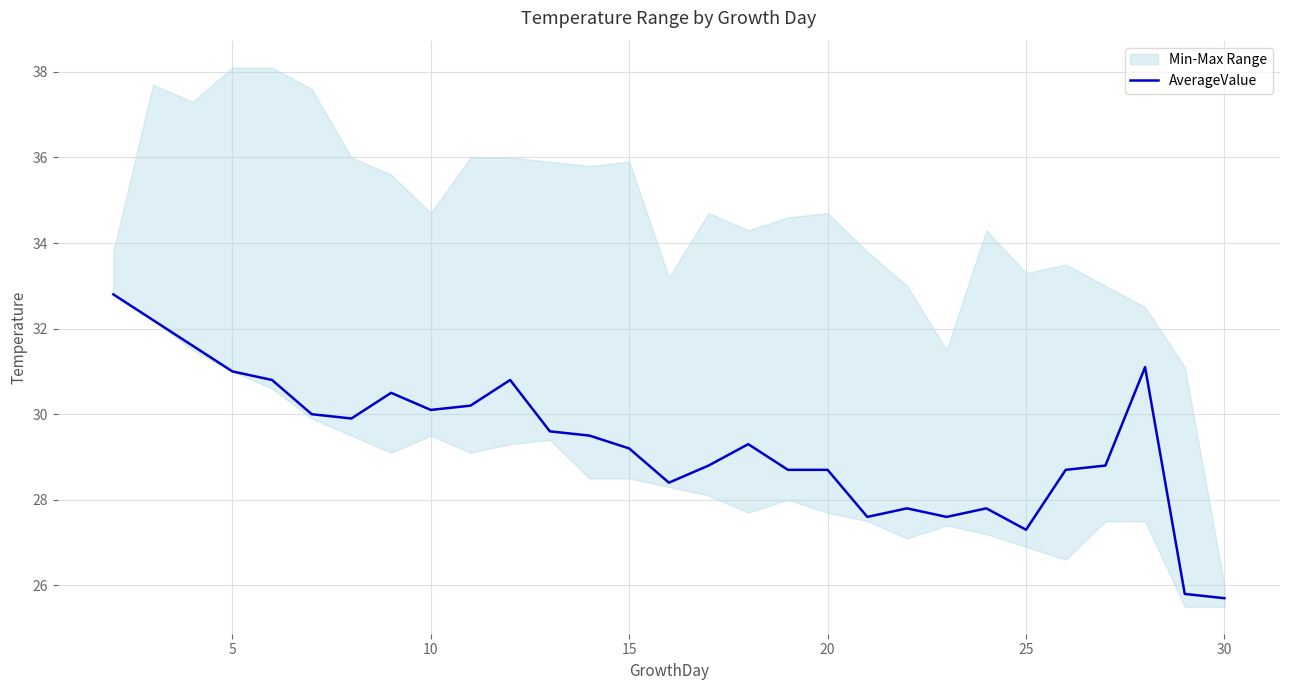

What is the maximum value for AverageValue?

32.8